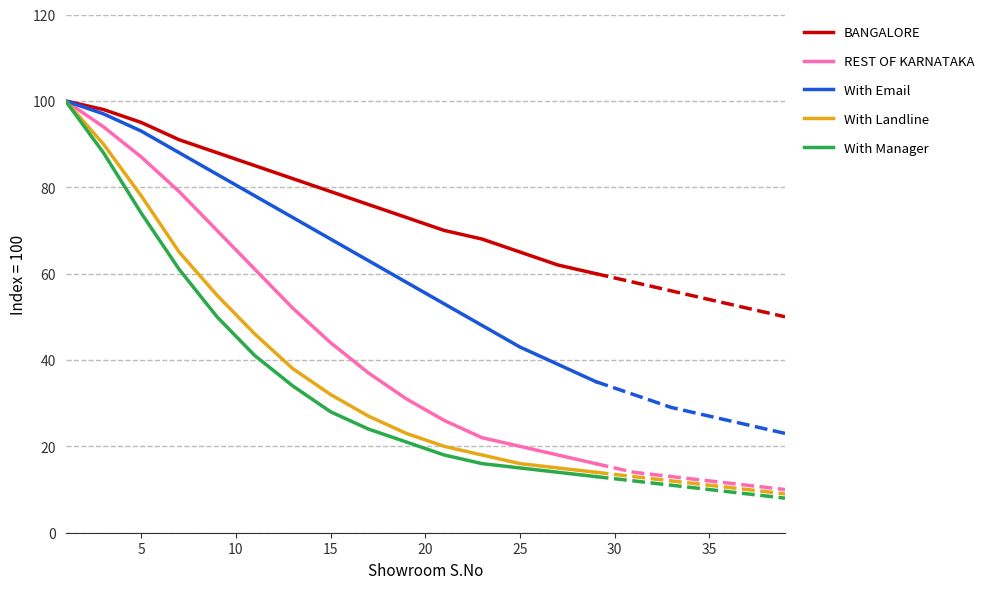

The value of REST OF KARNATAKA at 25 is 20. True or false?

True